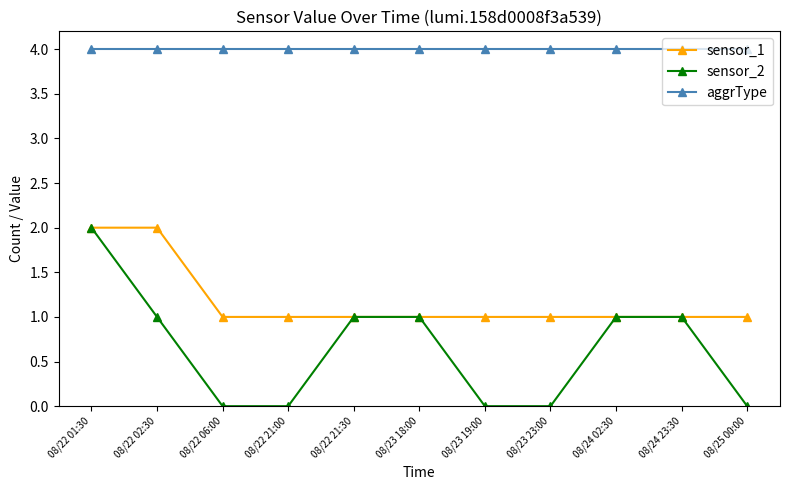

What is the value of the sensor_2 point at the 6th from the left?

1